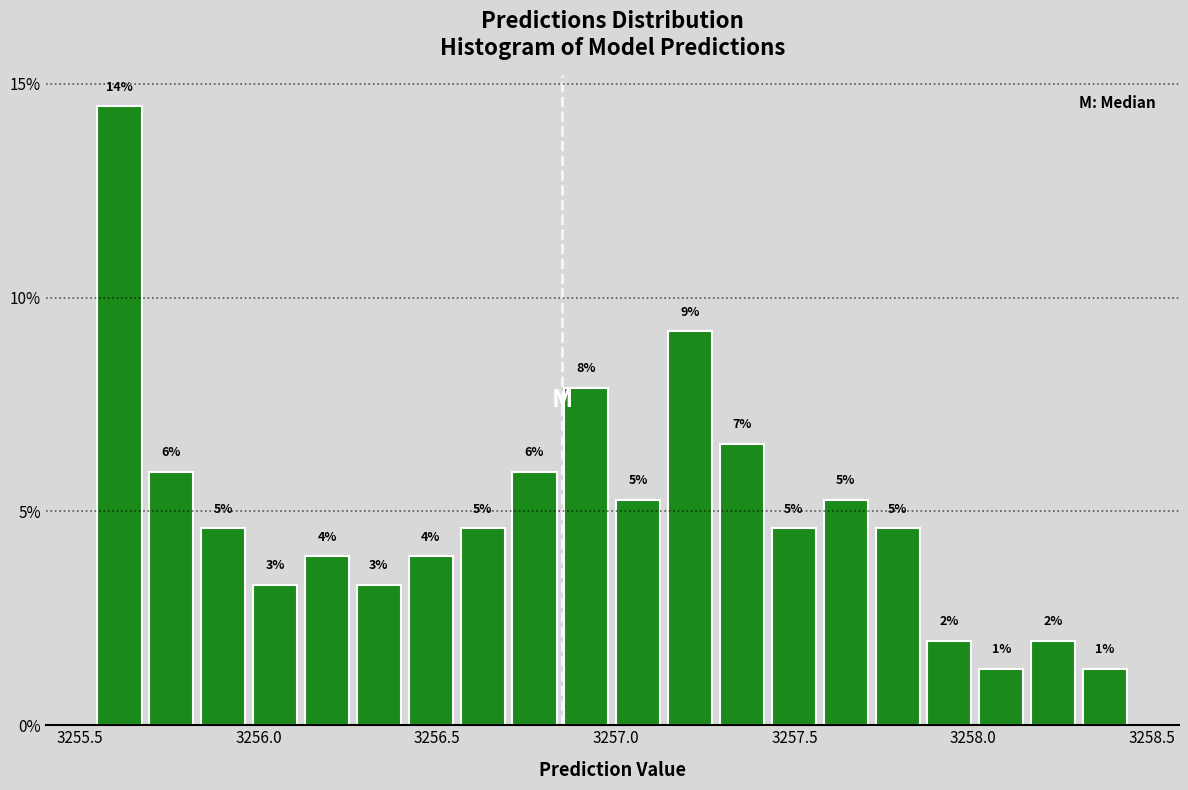

Read against the x-axis, roughly where is the centre of the tallest bar?

3255.60